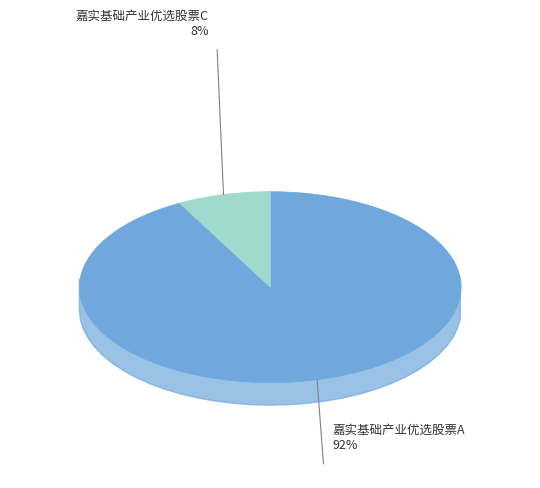

Rank the categories by value from lowest to highest.

嘉实基础产业优选股票C, 嘉实基础产业优选股票A